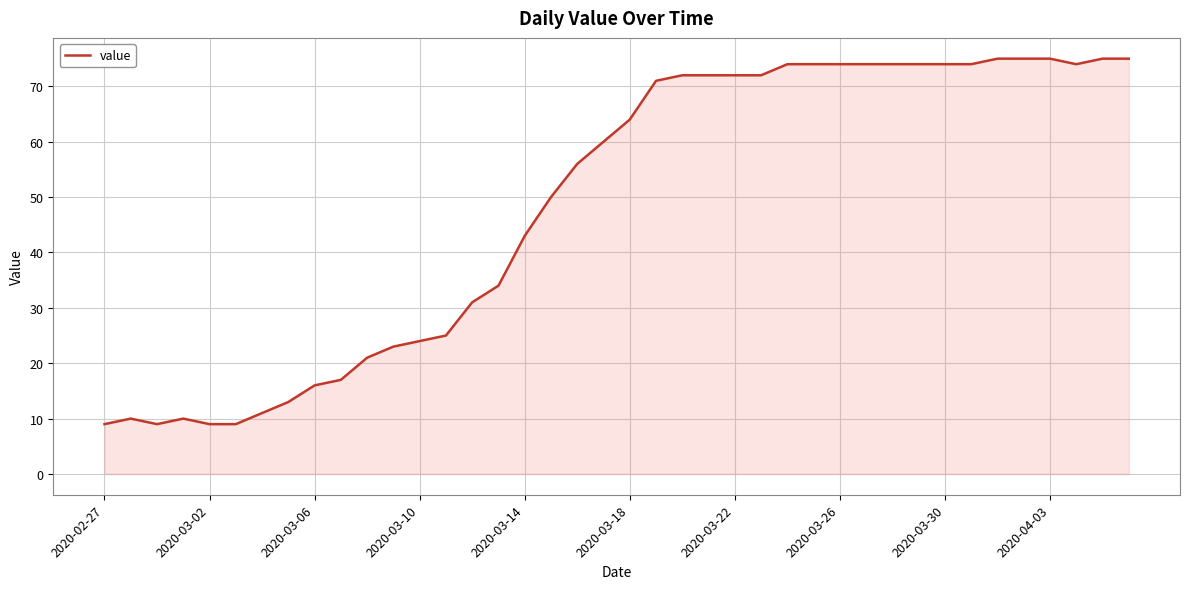

What is the minimum value shown in the chart?

9